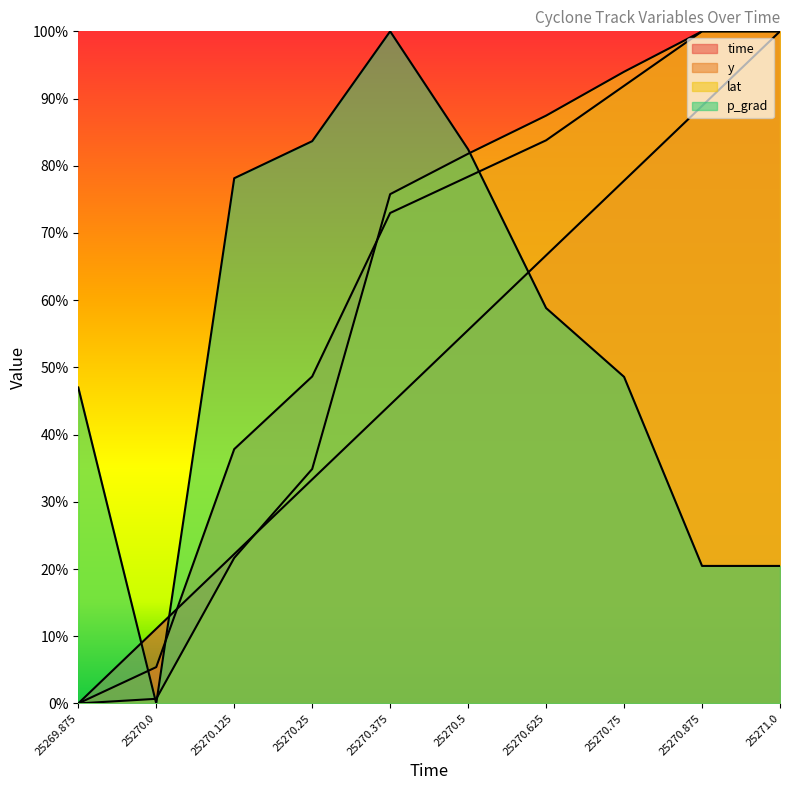

Does the chart display data point markers on the line(s)?

No